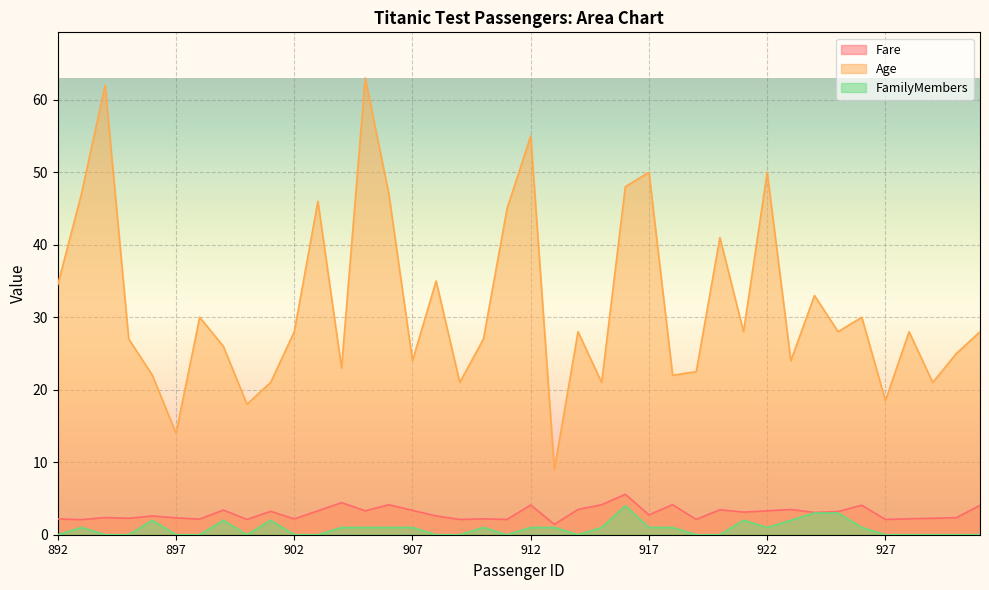

Is it true that Fare equals 2.2 at 892?

True